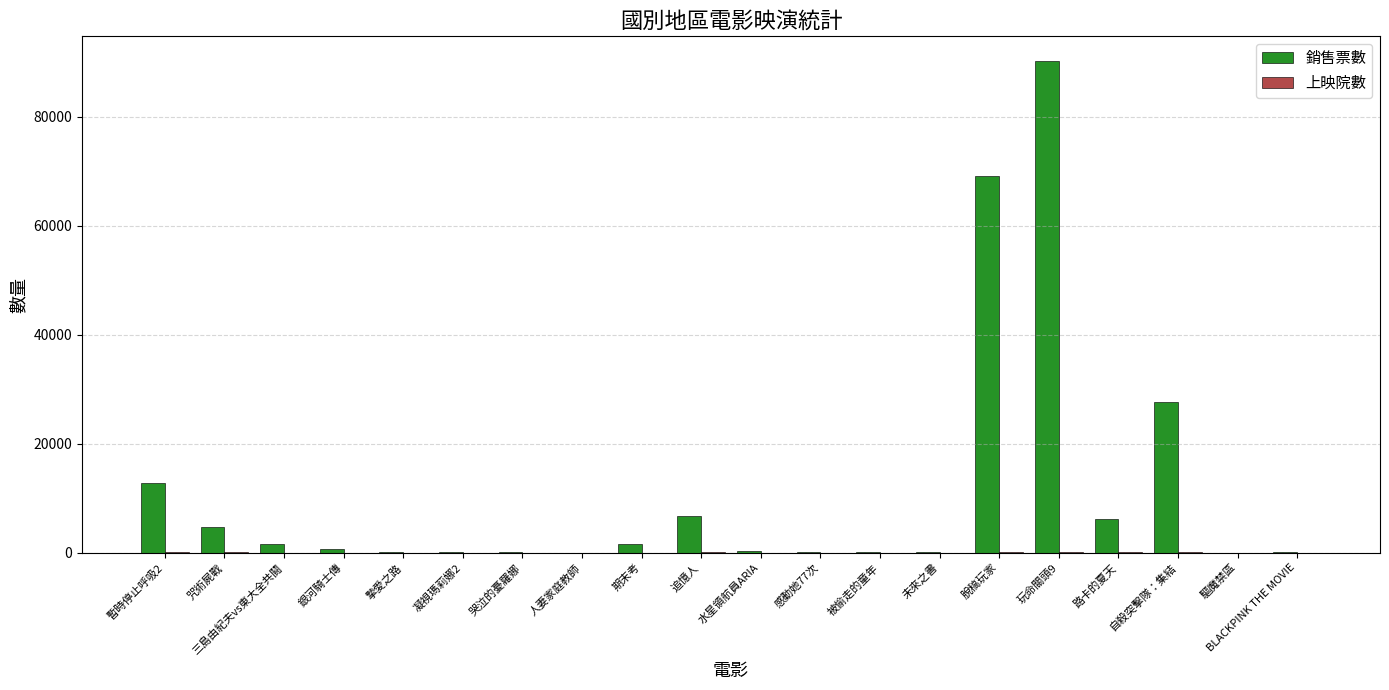

True or false: 銷售票數 has a value of 69145 at 脫稿玩家.

True